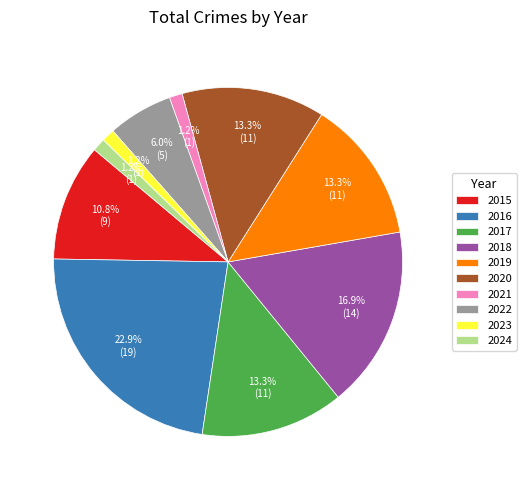

The 2016 slice represents 9% of the pie. True or false?

False